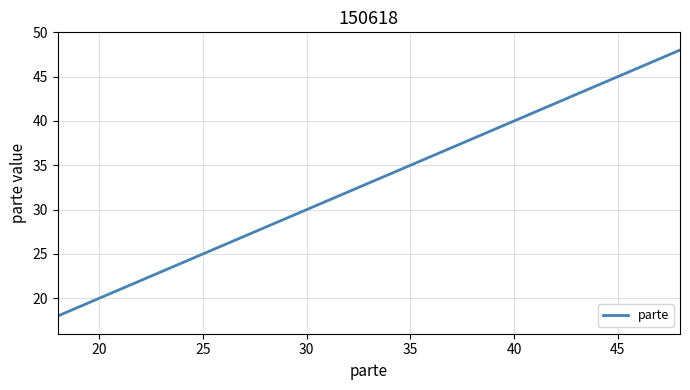

Does the chart display data point markers on the line(s)?

No